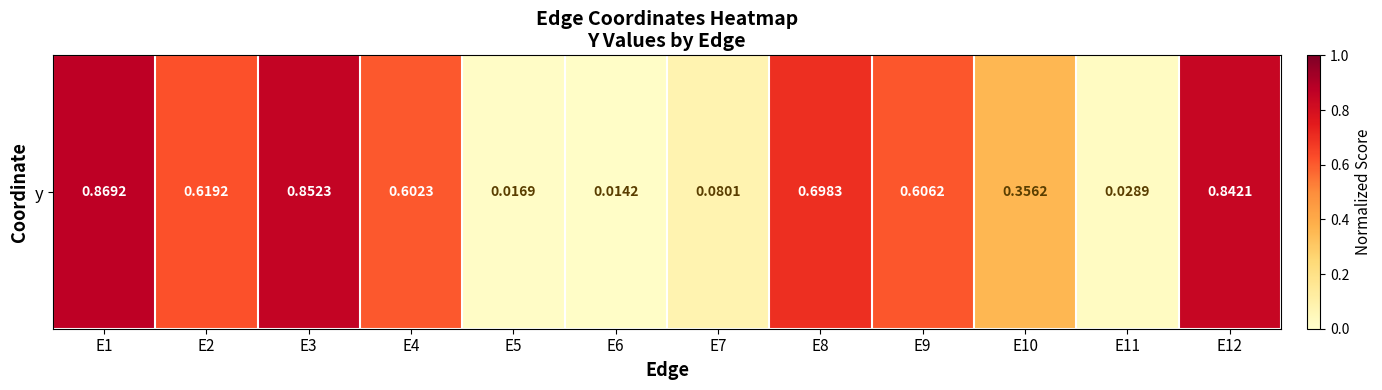

Rank the categories by value from lowest to highest.

E6, E5, E11, E7, E10, E4, E9, E2, E8, E12, E3, E1